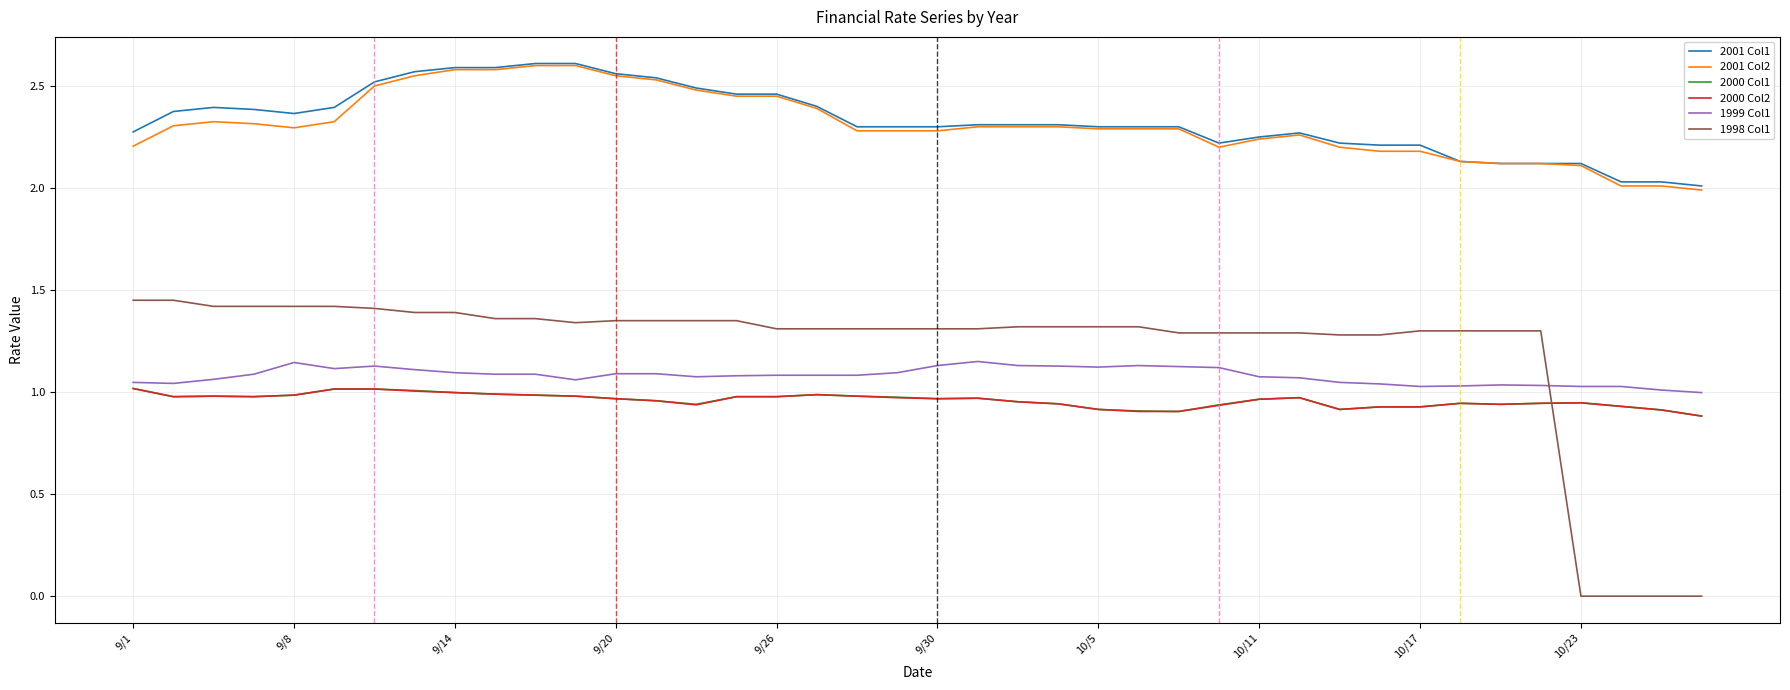

True or false: 2001 Col1 and 2000 Col2 cross at least once.

False